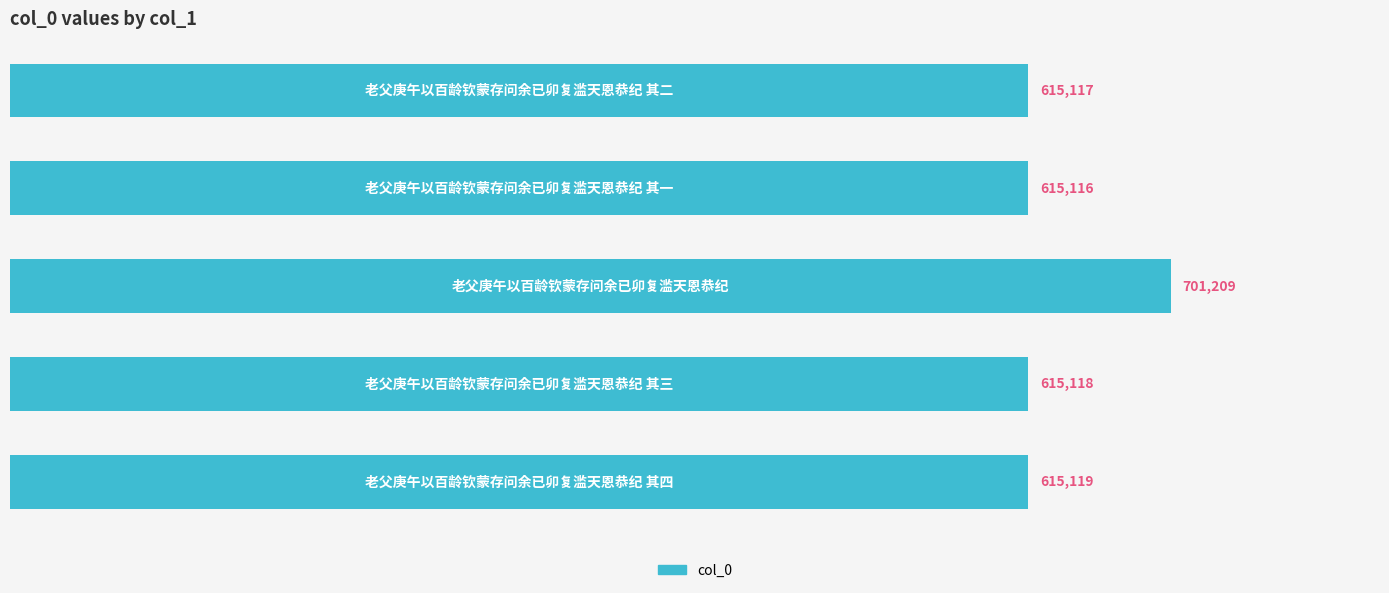

Are the bars horizontal?

Yes